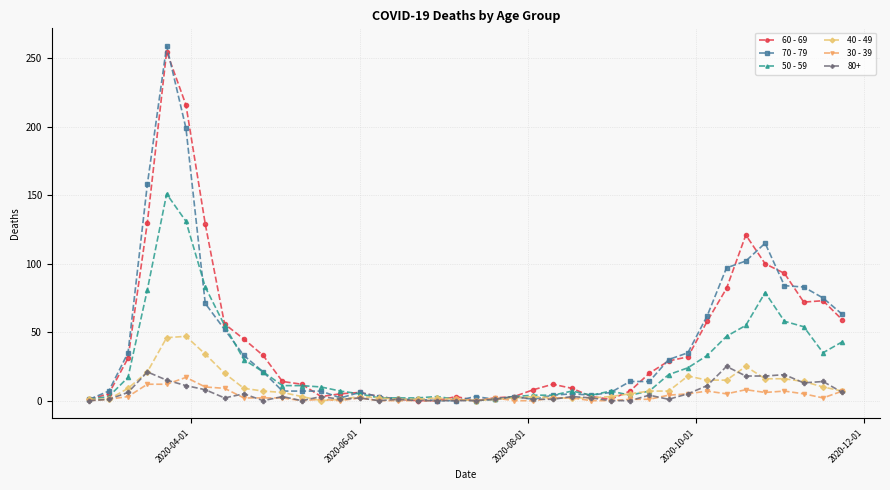

True or false: 50 - 59 has more than 2 interior local peaks.

True